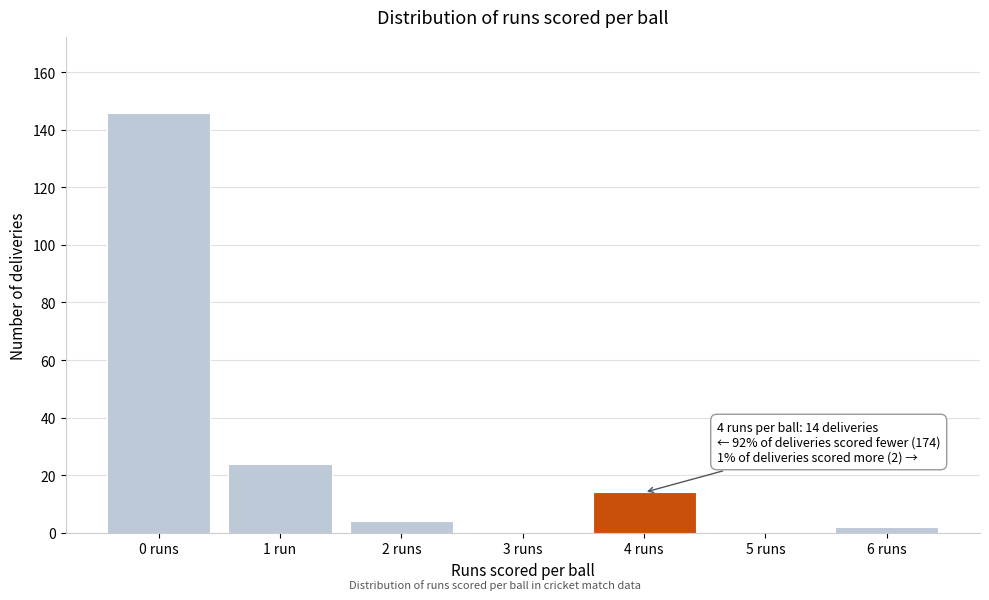

Reading right to left, list all the values displayed in this chart.

6 runs=2	5 runs=0	4 runs=14	3 runs=0	2 runs=4	1 run=24	0 runs=146